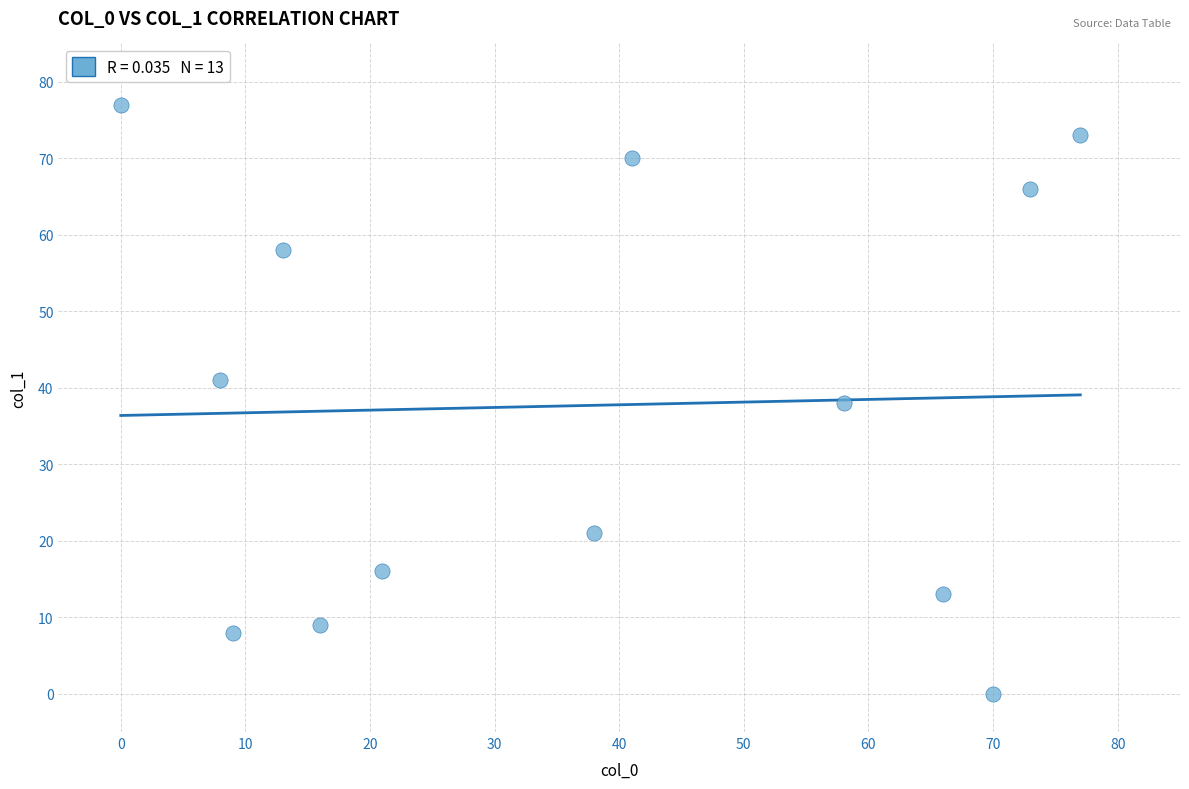

What is the range of Y values (max minus min)?

77